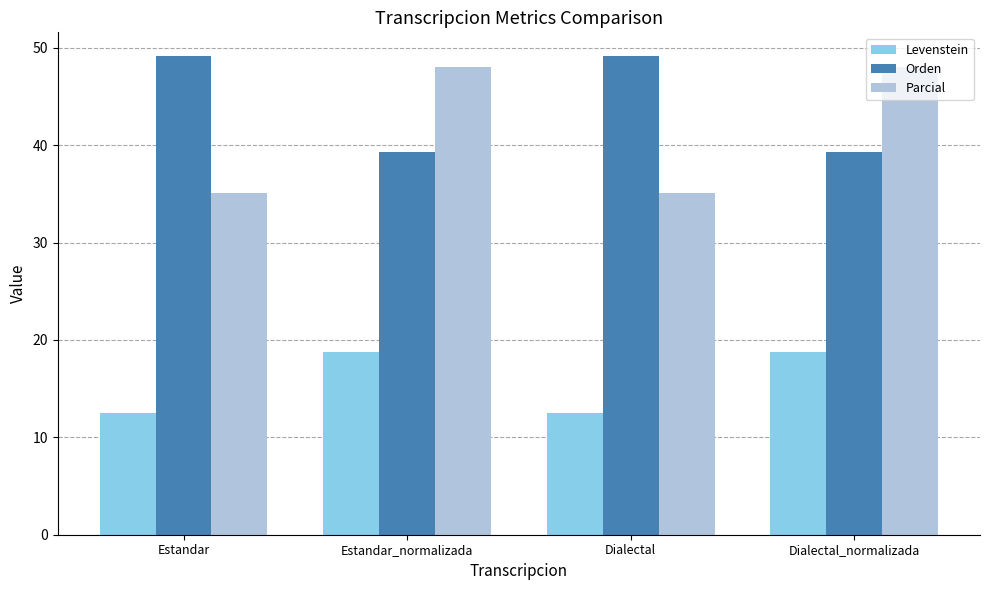

What is the sum of all Parcial values?

166.2